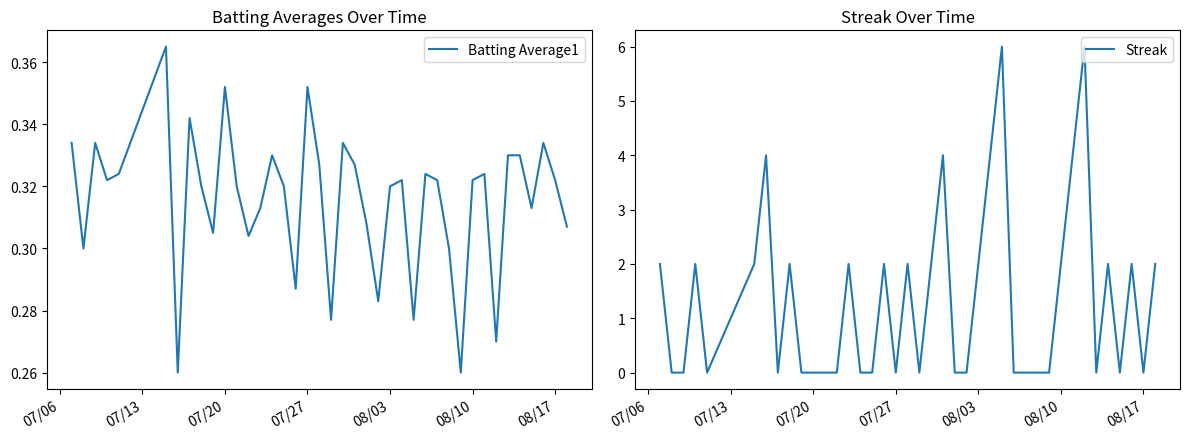

How many lines are shown in the chart?

2